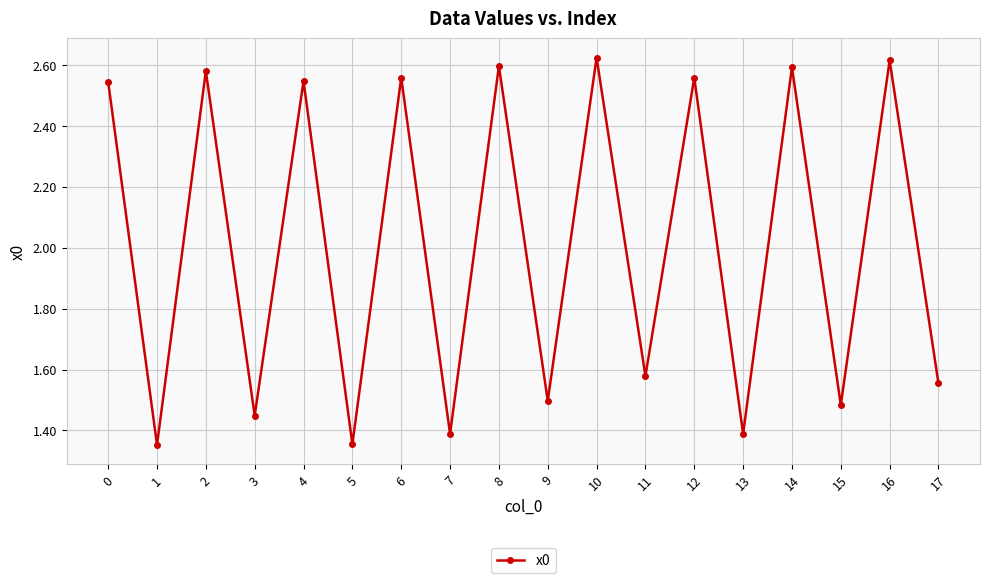

The chart shows a value of 1.5 at 15. True or false?

True